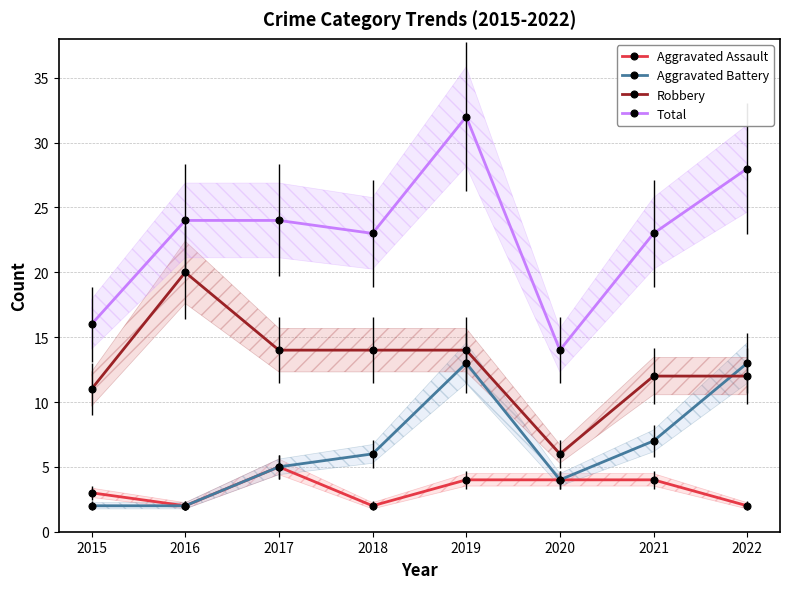

Reading right to left, list all the values displayed in this chart.

Aggravated Assault: 2	4	4	4	2	5	2	3
Aggravated Battery: 13	7	4	13	6	5	2	2
Robbery: 12	12	6	14	14	14	20	11
Total: 28	23	14	32	23	24	24	16